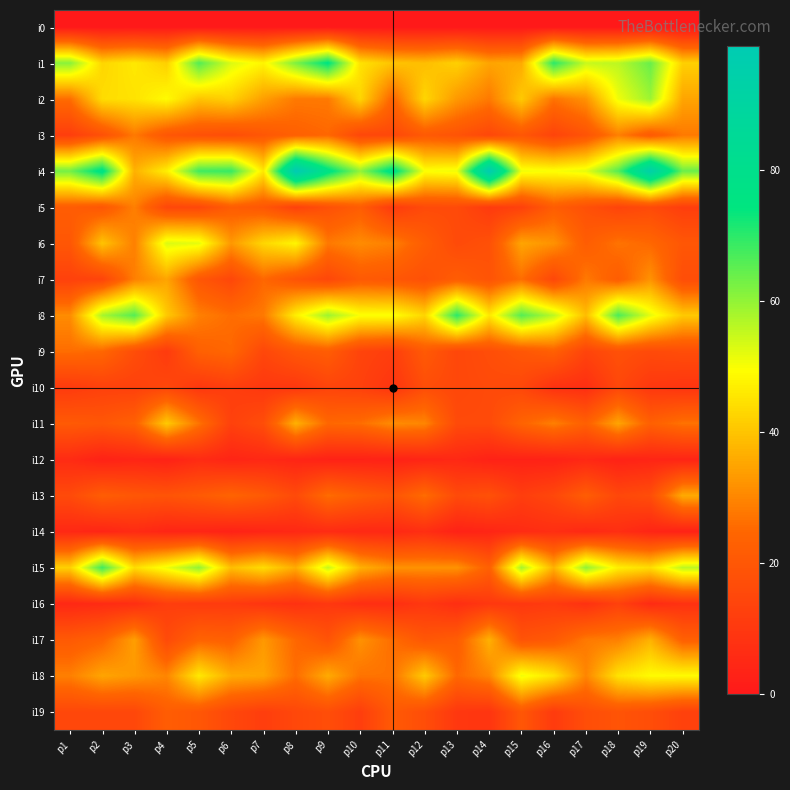

Rank the series at p10 from highest to lowest value.

i4, i8, i1, i2, i15, i17, i6, i18, i11, i5, i13, i7, i3, i9, i10, i19, i16, i14, i12, i0